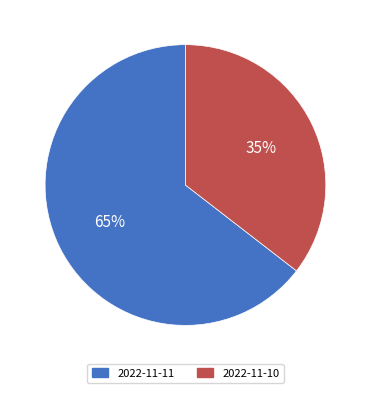

Which category has the smallest portion of the pie?

2022-11-10